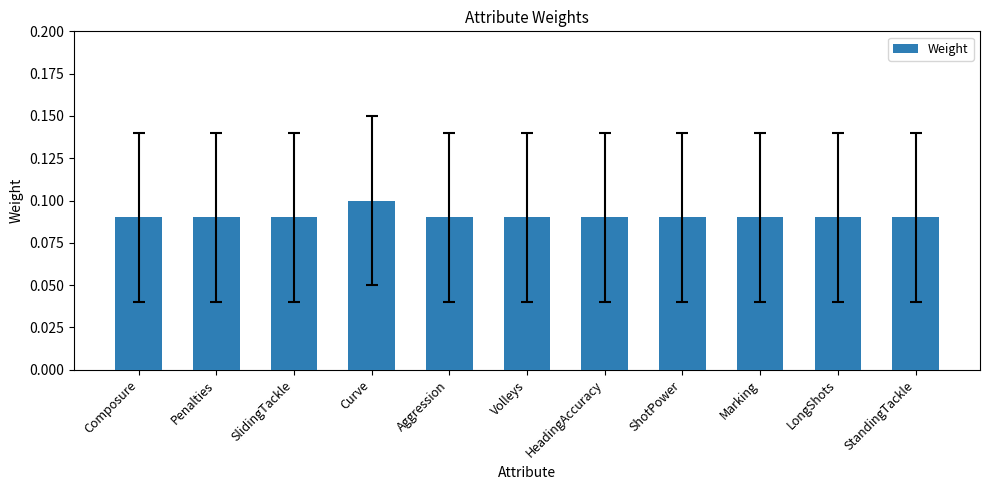

How many values are between 0 and 1?

11